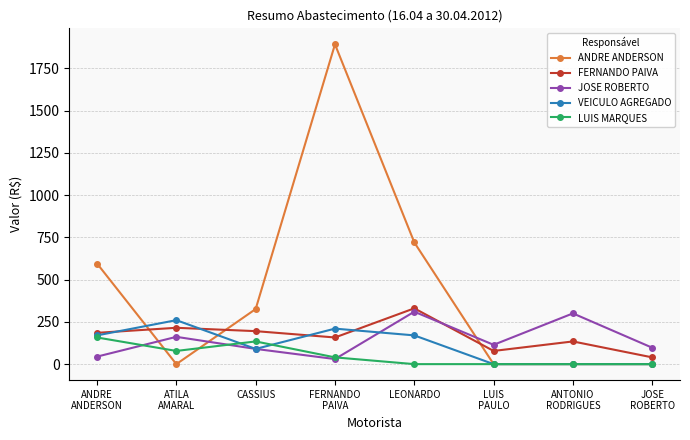

List the series in order of their peak value, highest first.

ANDRE ANDERSON, FERNANDO PAIVA, JOSE ROBERTO, VEICULO AGREGADO, LUIS MARQUES